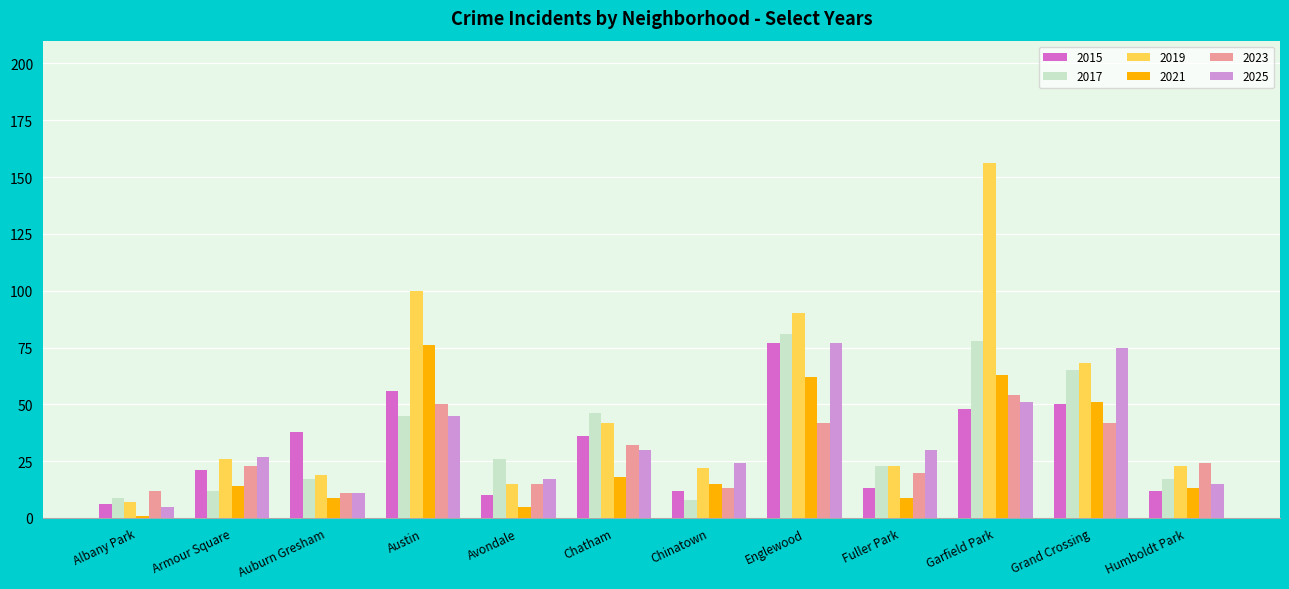

Which series has the largest total across all categories?

2019